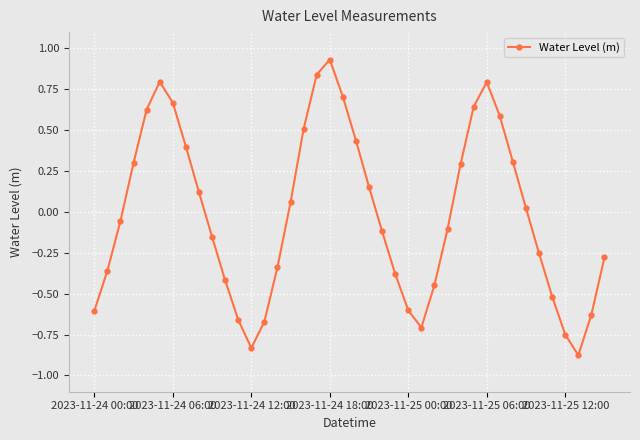

What is the difference between the second highest and second lowest values?

1.7